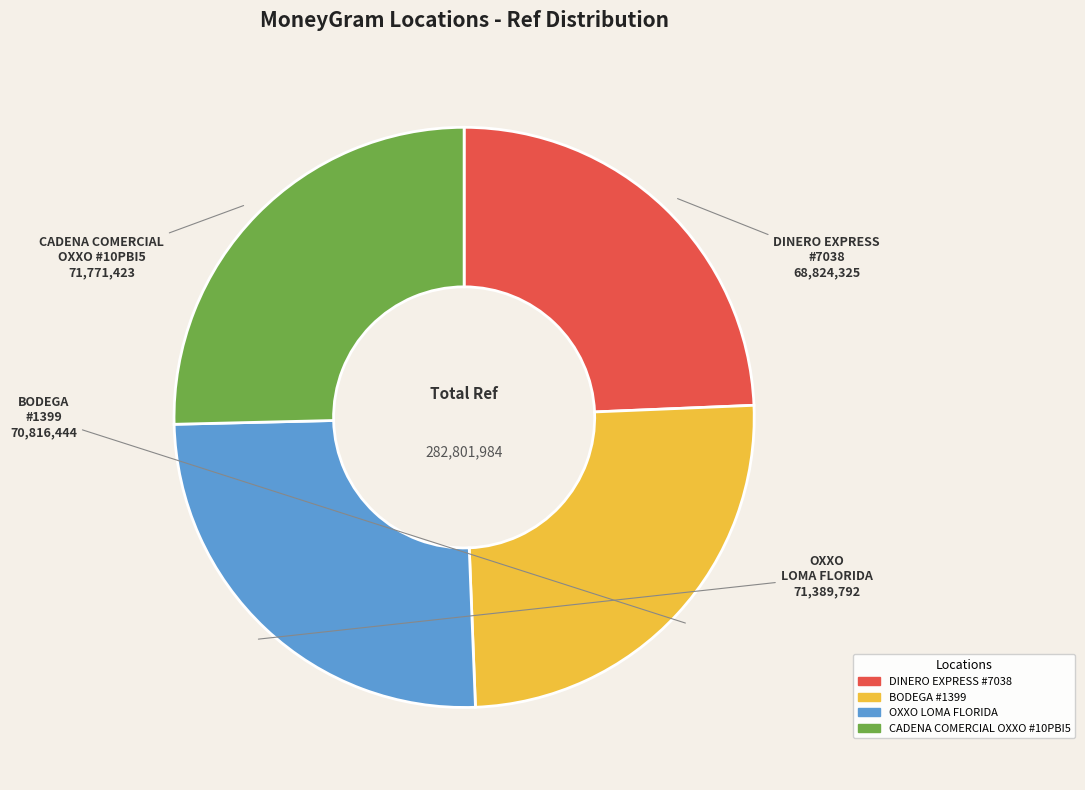

Does any single category account for the majority?

No